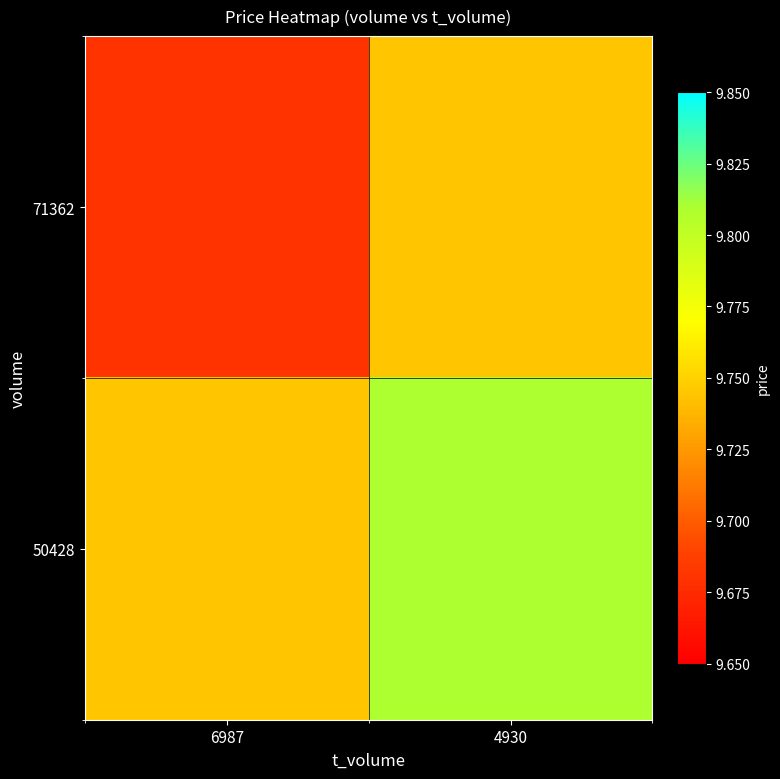

How many series are shown in this chart?

2